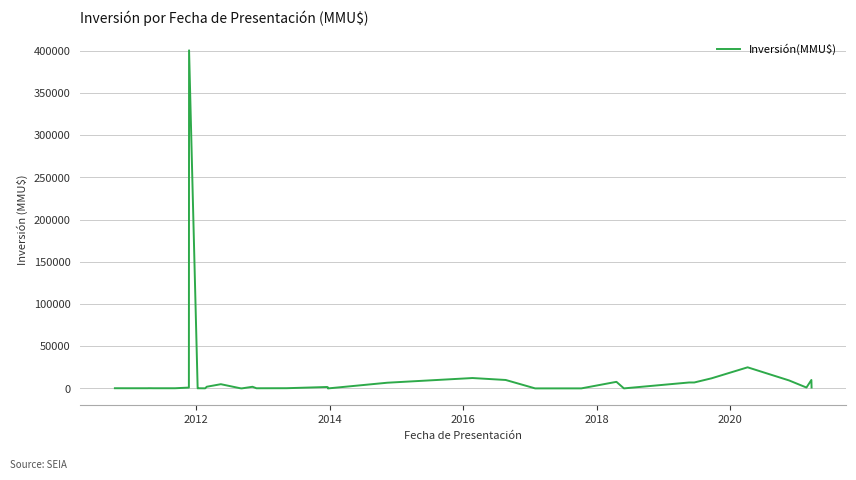

What is the difference between the maximum and second lowest values?

400480